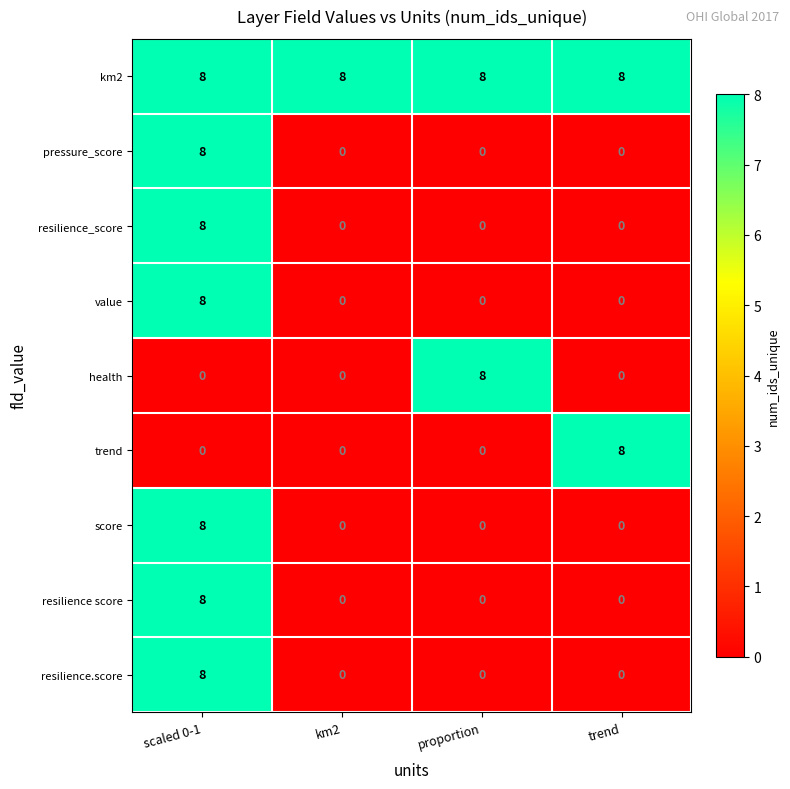

Count the number of data series in this chart.

9